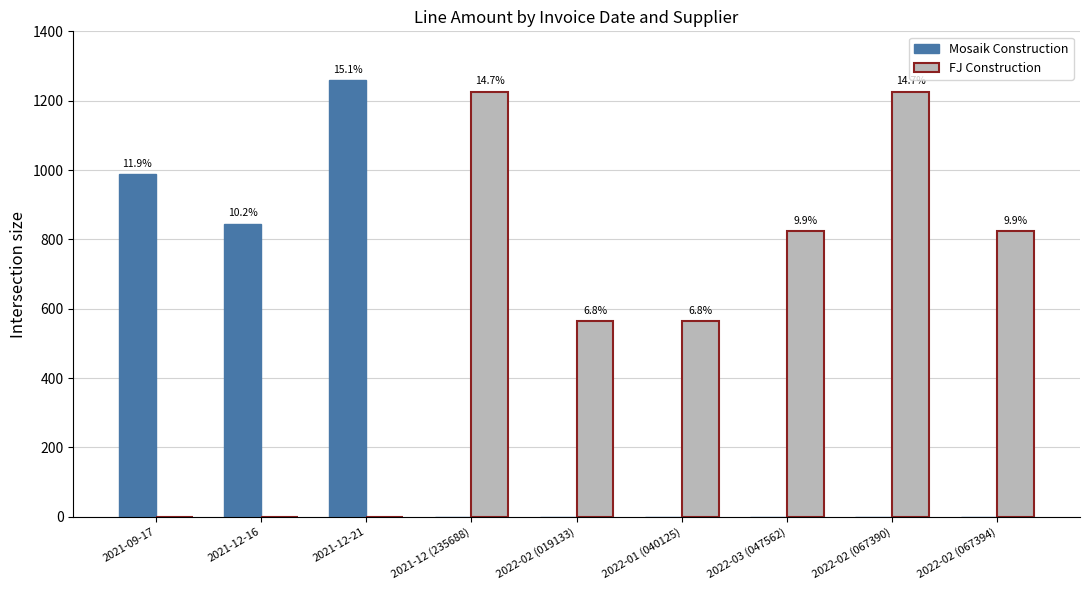

What is the total value across all series at 2022-02 (019133)?

565.0